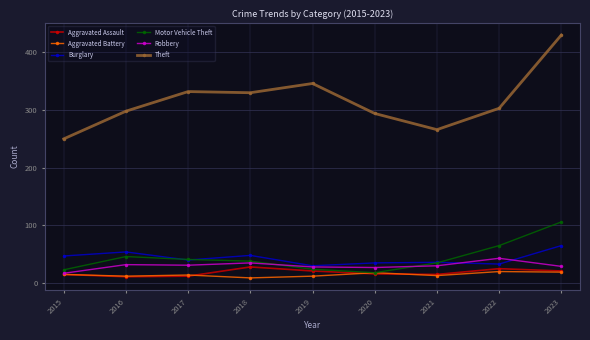

What is the maximum value for Burglary?

65